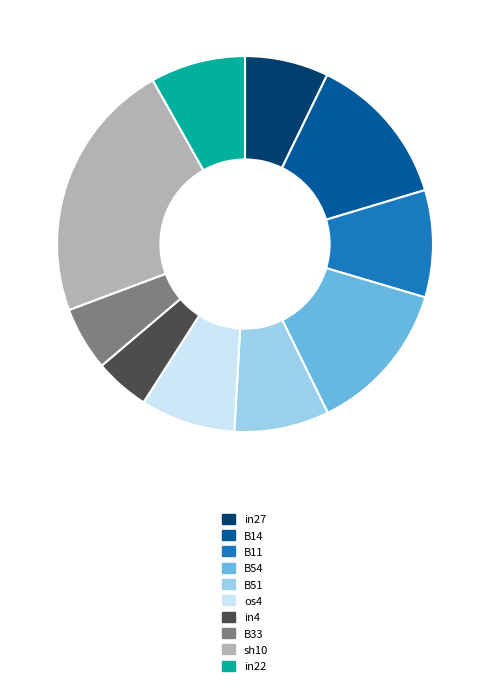

How many segments does this pie chart have?

10